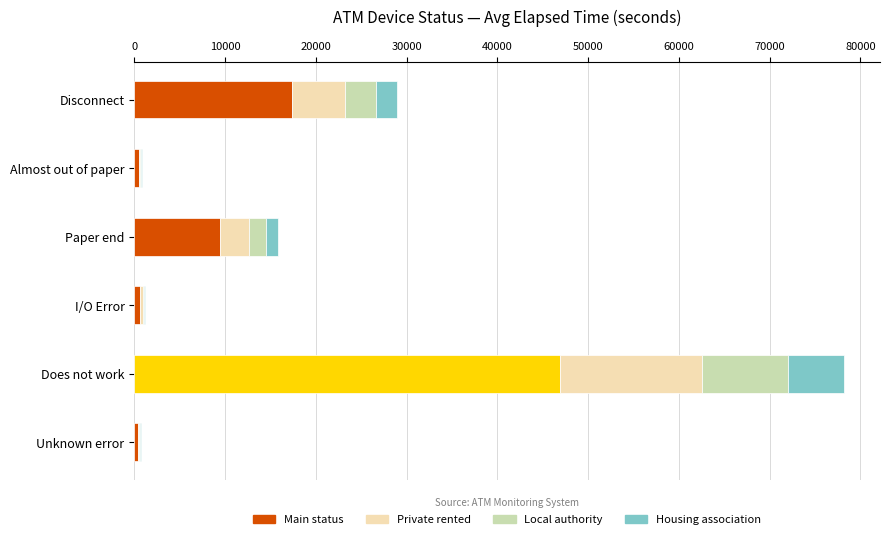

What is the highest value of the Main status series?

46950.0